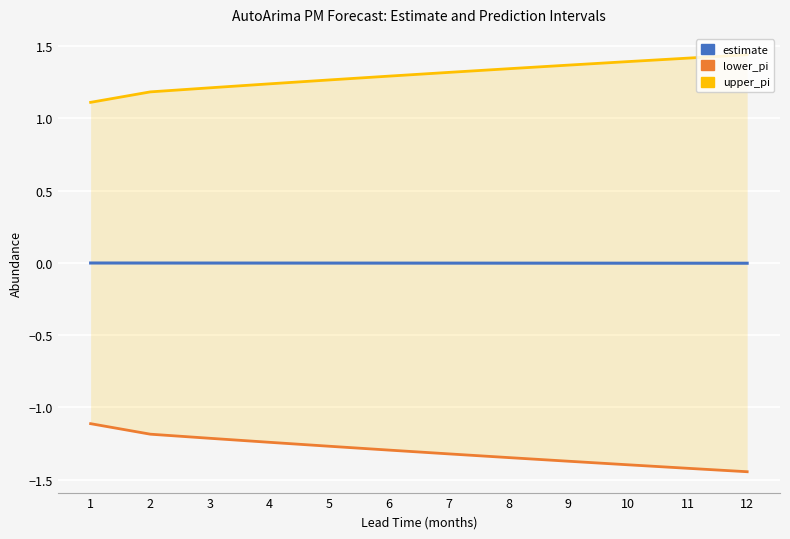

What is the difference between the highest and lowest values at 2?

2.4